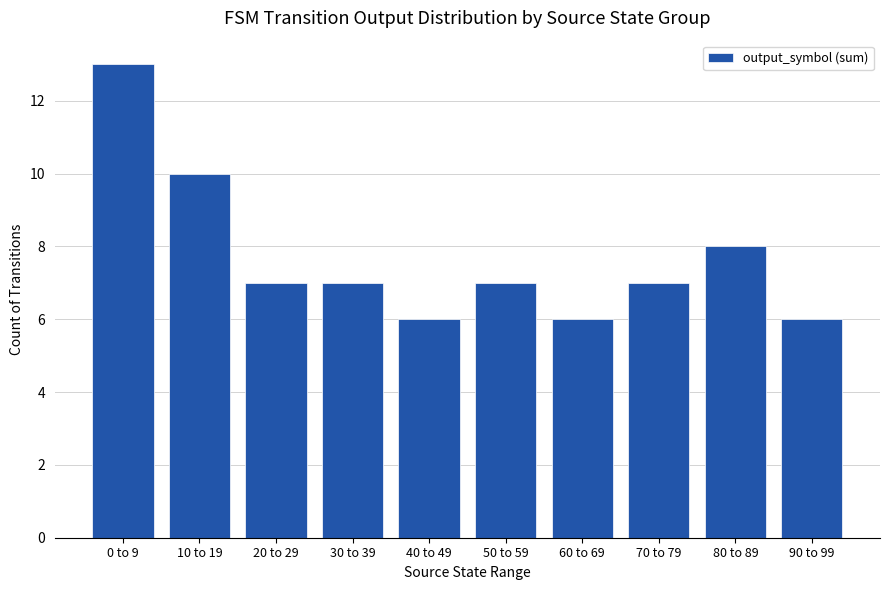

Reading left to right, list all the values displayed in this chart.

0 to 9=13	10 to 19=10	20 to 29=7	30 to 39=7	40 to 49=6	50 to 59=7	60 to 69=6	70 to 79=7	80 to 89=8	90 to 99=6